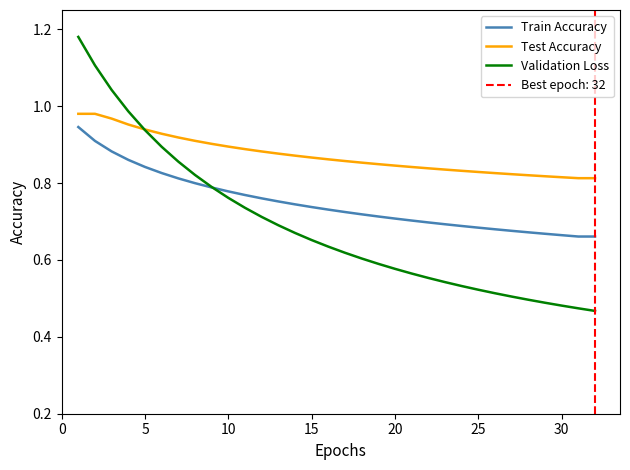

Which series has the widest spread of values?

Validation Loss